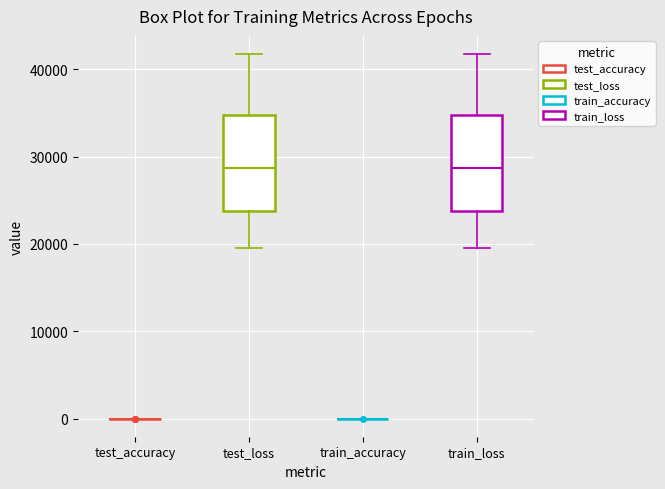

Reading left to right, transcribe this box plot: for each box, give where its median line is, the range the box spans, and where its two whiskers end, as read against the y-axis. The values are not printed on the chart, so give them approximately, as read against the axis.

test_accuracy: box collapsed to a line at 0, whiskers 0 to 0
test_loss: median 29000, box 24000 to 35000, whiskers 20000 to 42000
train_accuracy: box collapsed to a line at 0, whiskers 0 to 0
train_loss: median 29000, box 24000 to 35000, whiskers 20000 to 42000